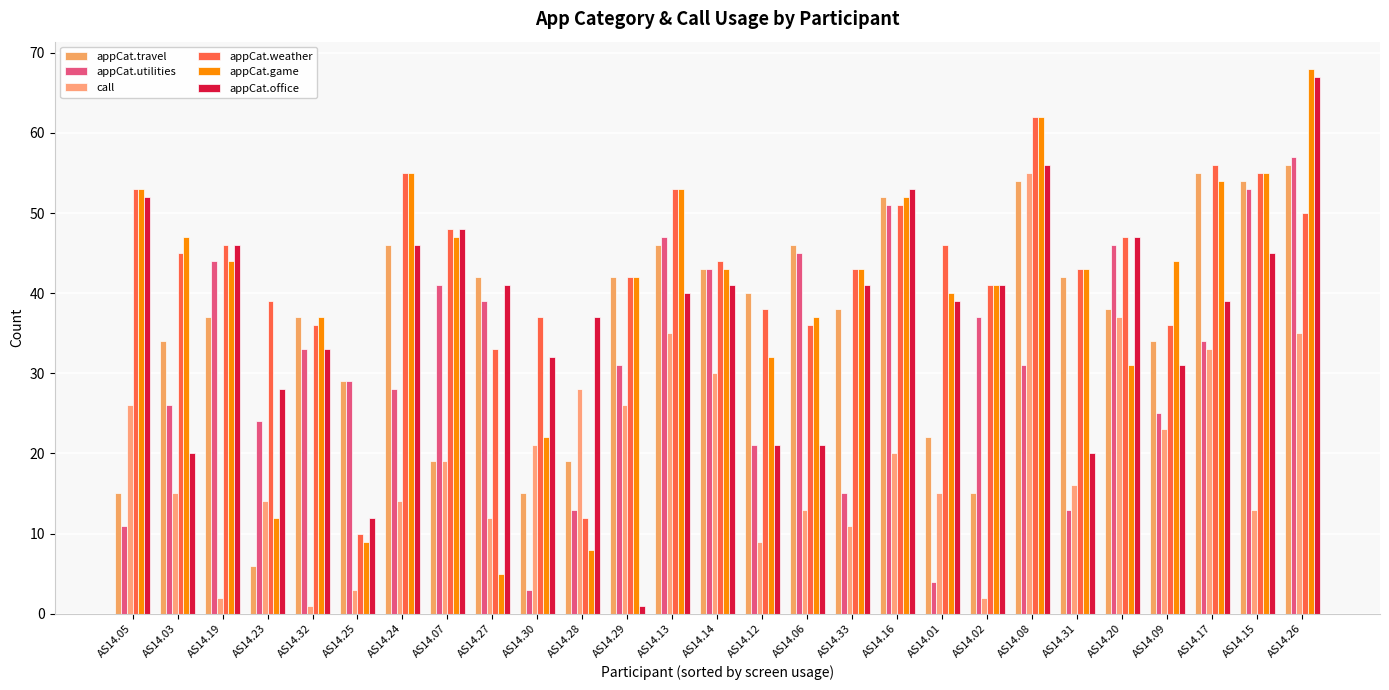

The call series shows 3 at AS14.02. True or false?

False